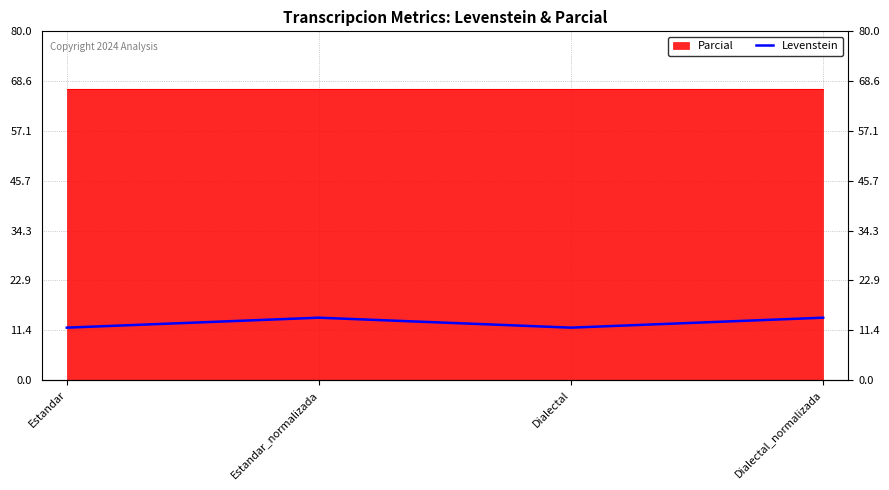

How many values are between 12 and 14?

2